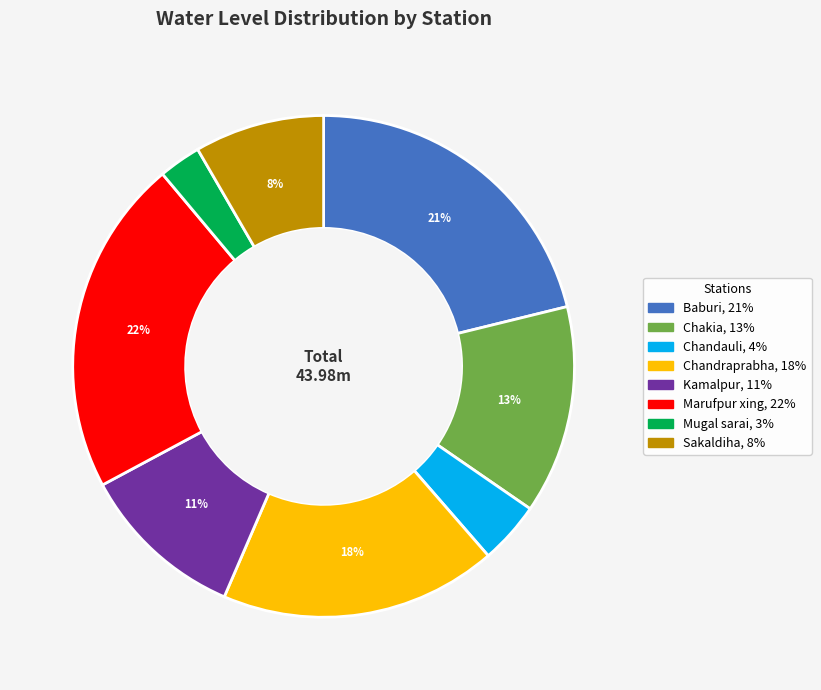

Which slice is the largest?

Marufpur xing